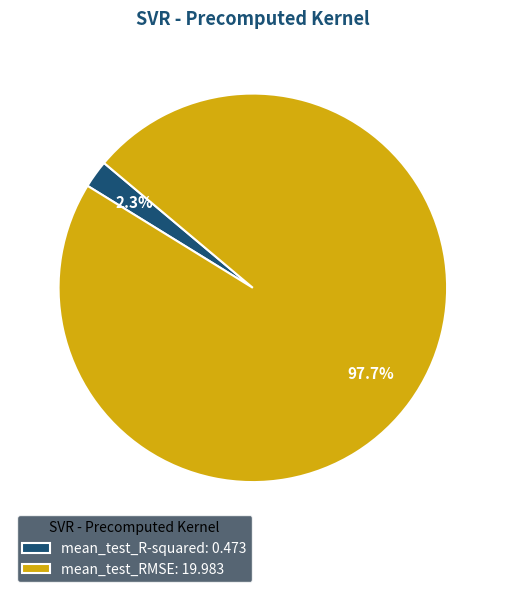

To the nearest percent, what is the combined percentage of mean_test_RMSE and mean_test_R-squared?

100%